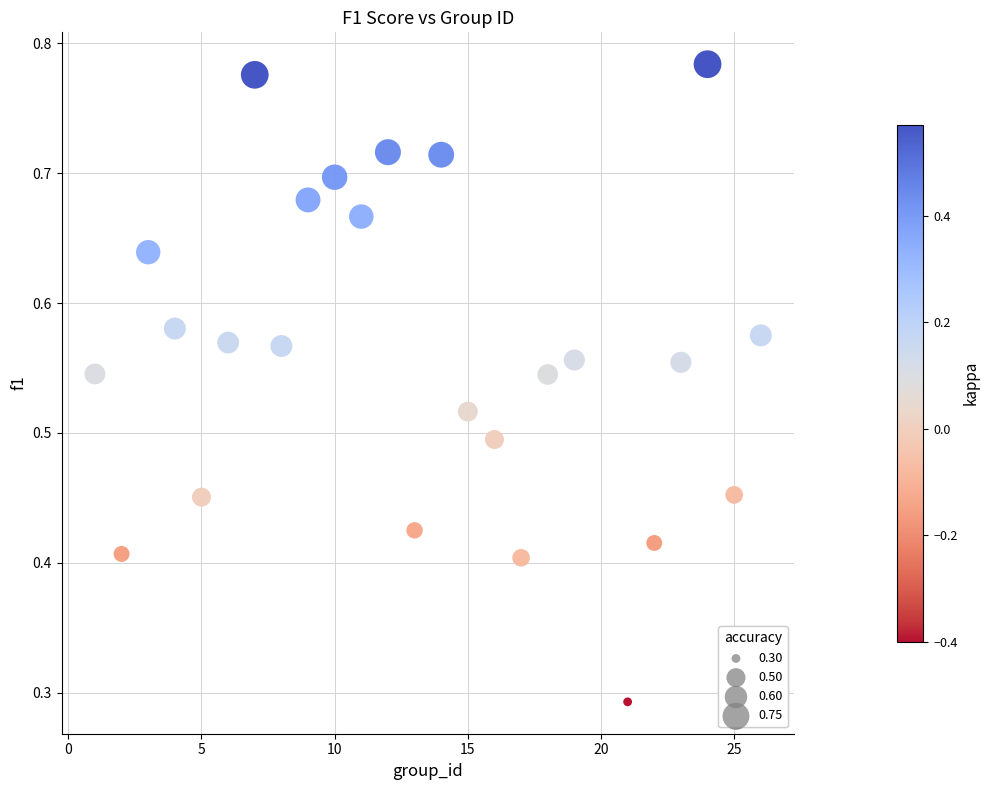

What is the range of X values (max minus min)?

25.0